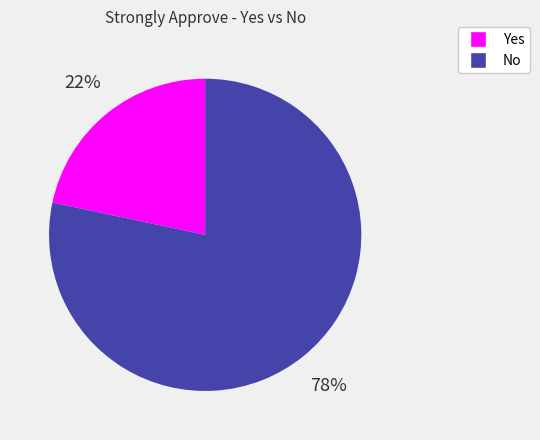

What is the largest slice in the pie chart?

No